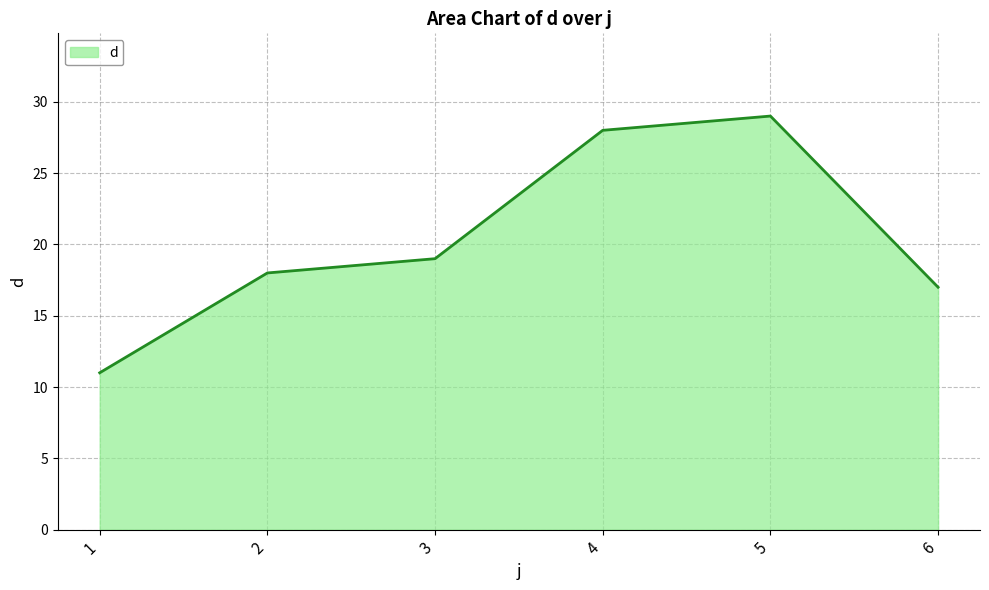

What value does the data have at 6?

17